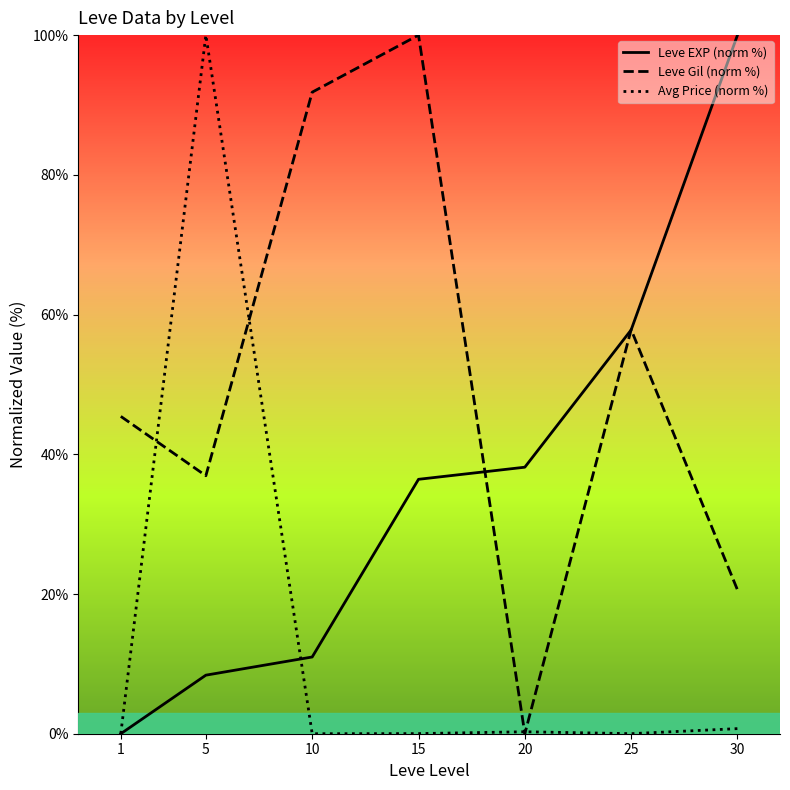

Is the value of Avg Price (norm %) at 20 greater than the value of Leve Gil (norm %) at 15?

No